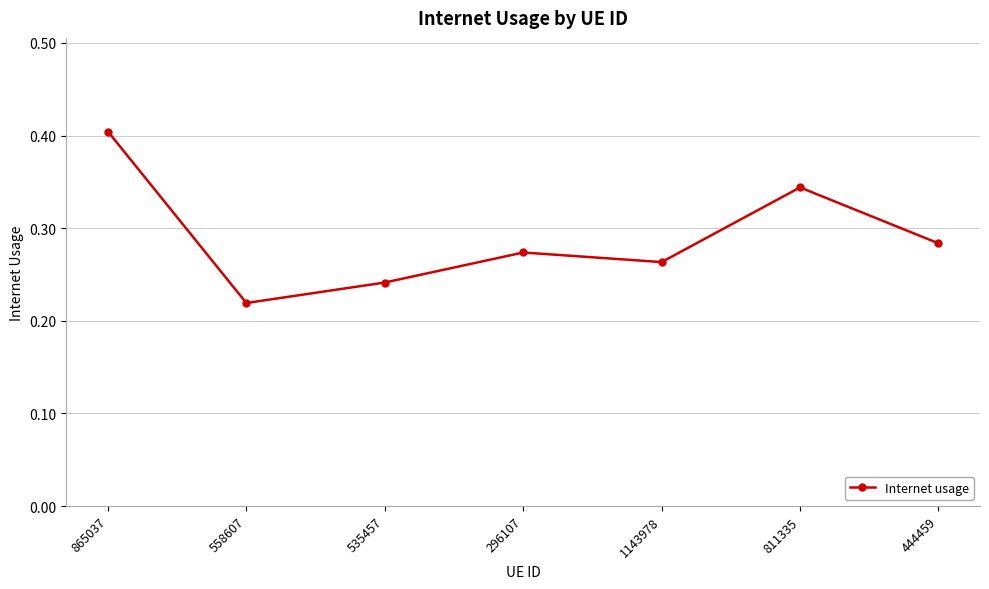

At which label is the value closest to 0?

558607